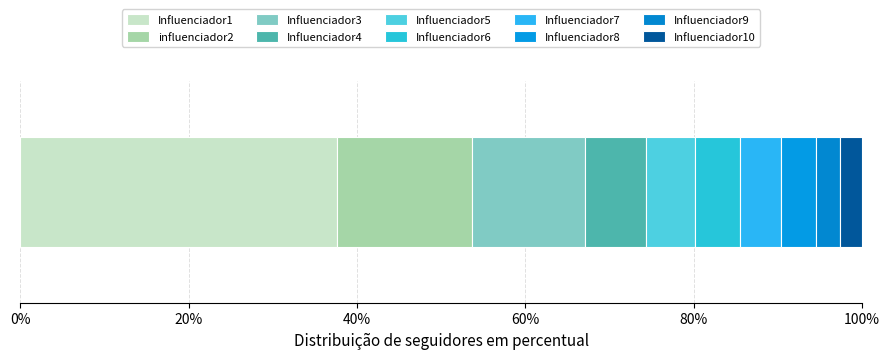

Reading left to right, what are all the values shown in this chart?

Influenciador1=2800000	influenciador2=1200000	Influenciador3=1000000	Influenciador4=544000	Influenciador5=429000	Influenciador6=399000	Influenciador7=359000	Influenciador8=315000	Influenciador9=207000	Influenciador10=199000